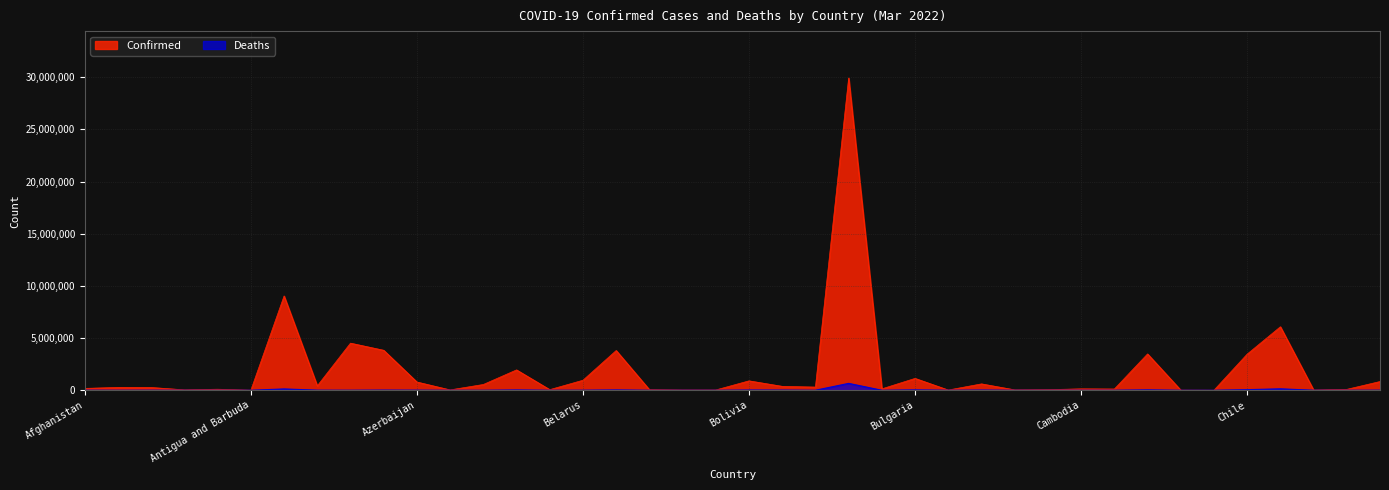

What is the sum of the Confirmed values at Cambodia and Australia?

4649832